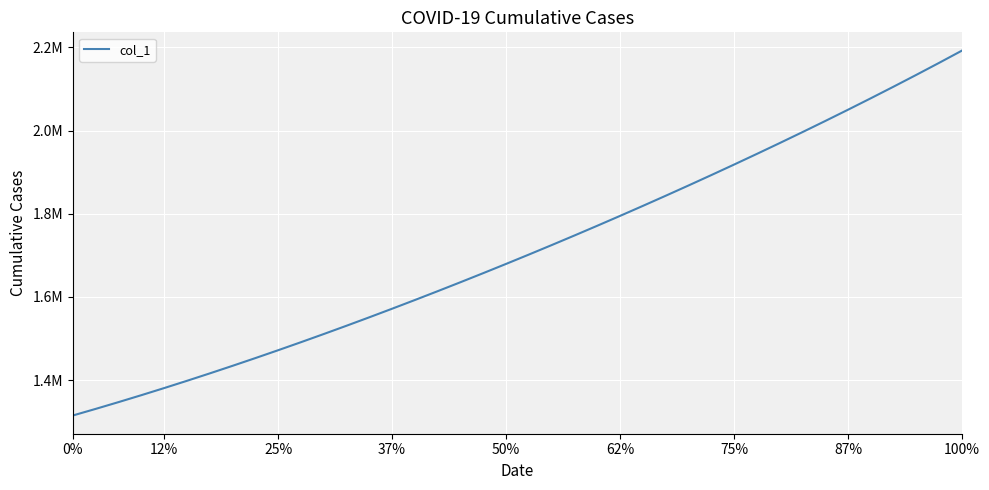

Does the chart display data point markers on the line(s)?

No